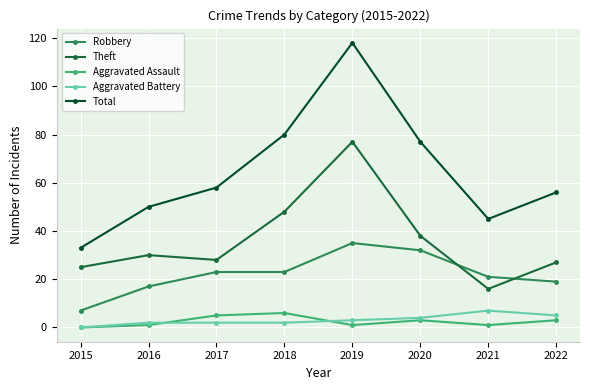

What is the total value across all series at 2021?

90